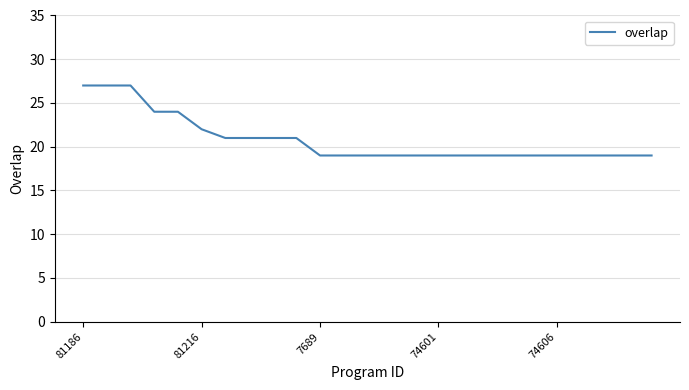

What is the maximum value shown in the chart?

27